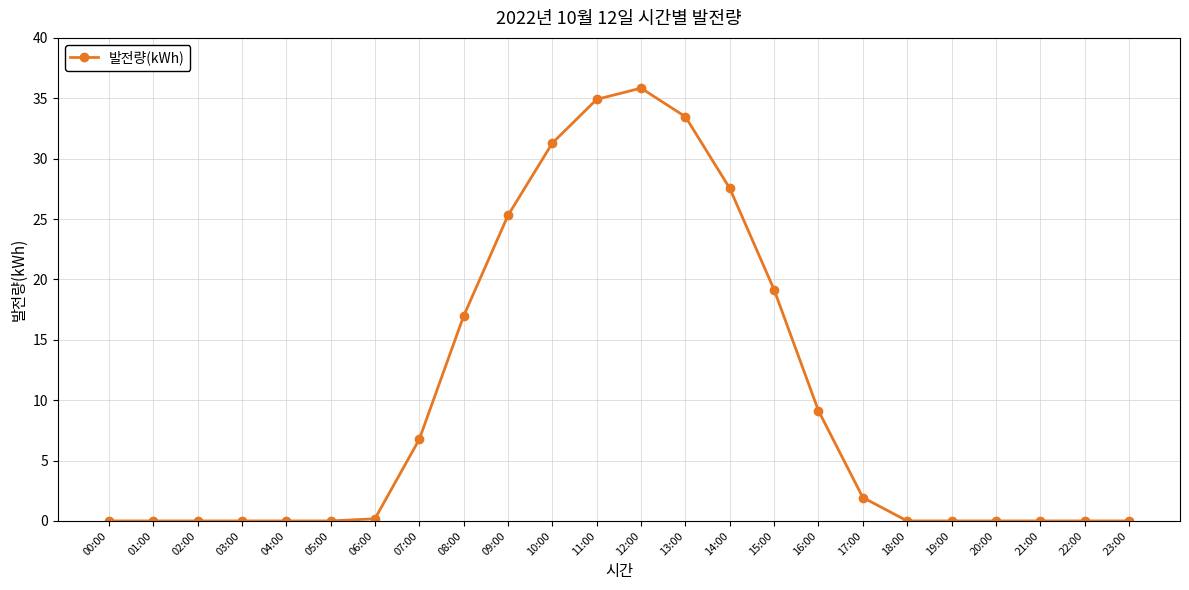

What is the label of the 7th point from the left?

06:00